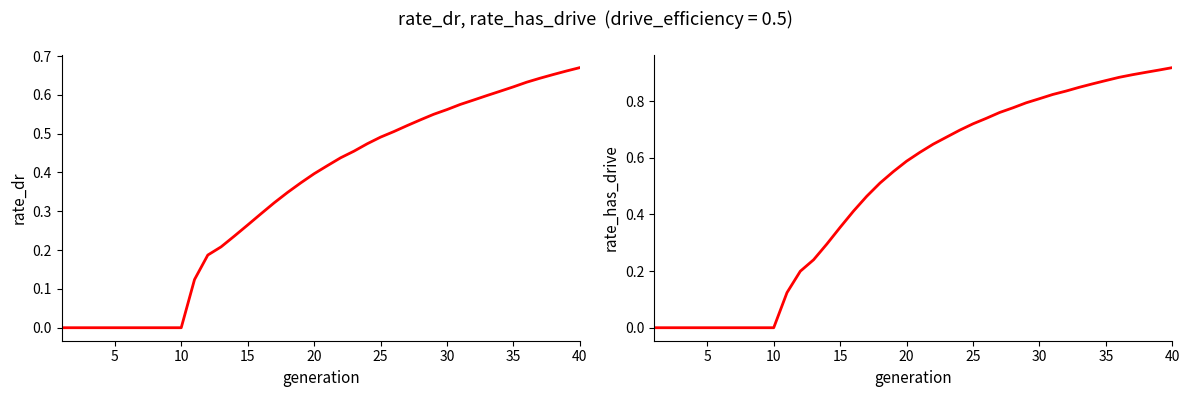

How many series are shown in this chart?

2